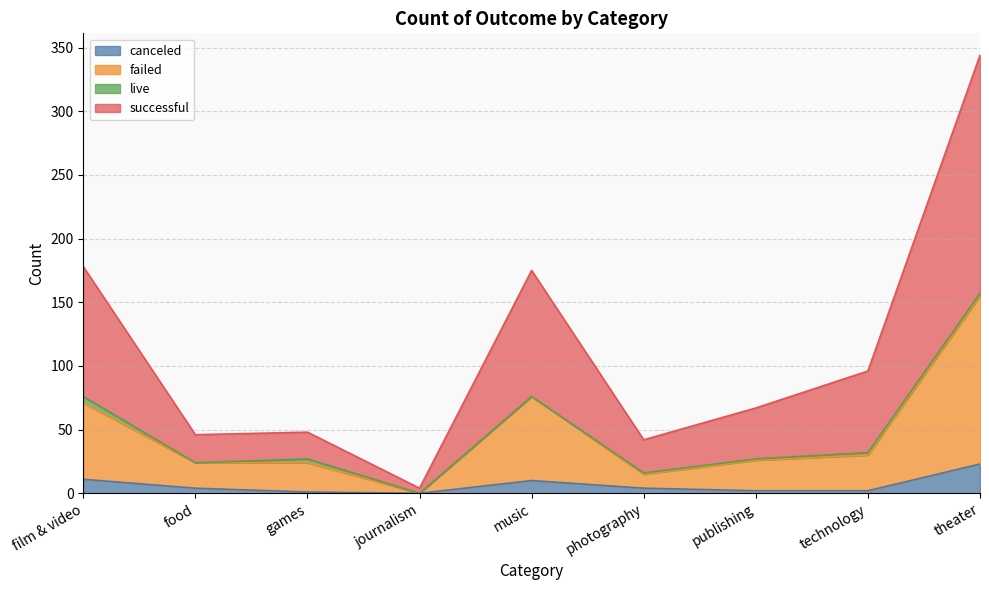

At which label does canceled reach its peak?

theater